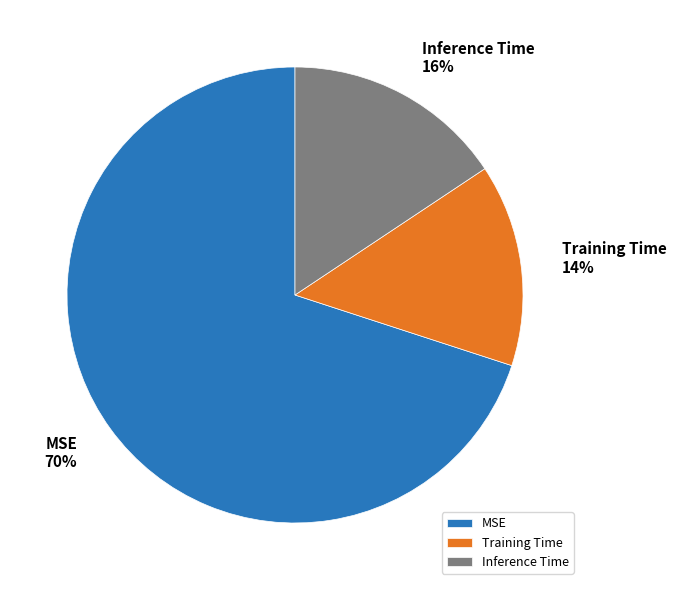

Combined, do Training Time and MSE account for over 50%?

Yes